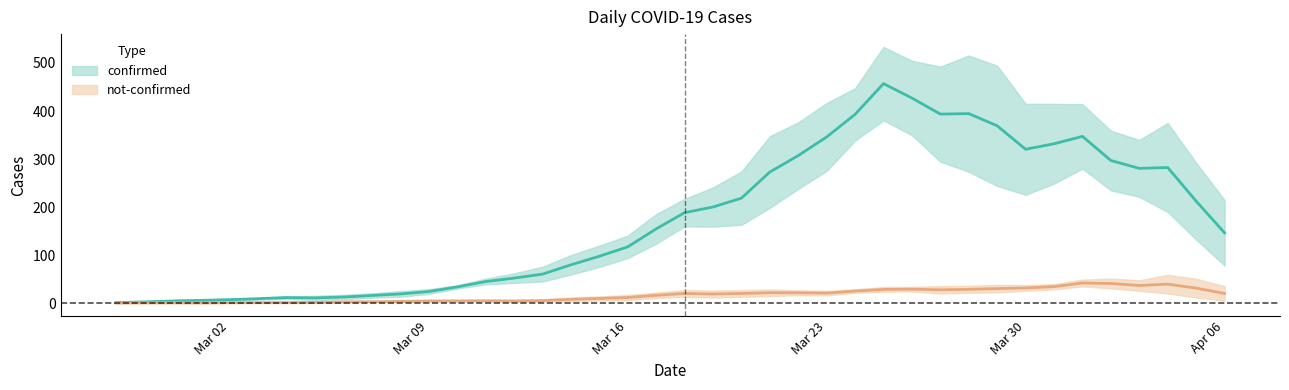

How many values in the confirmed series exceed 171?

19